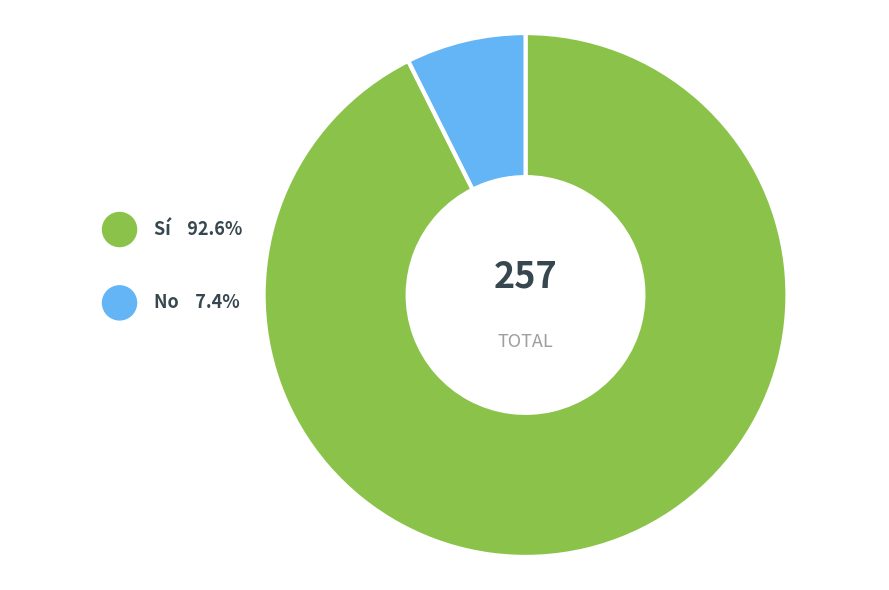

Do No and Sí together represent more than half of the pie?

Yes